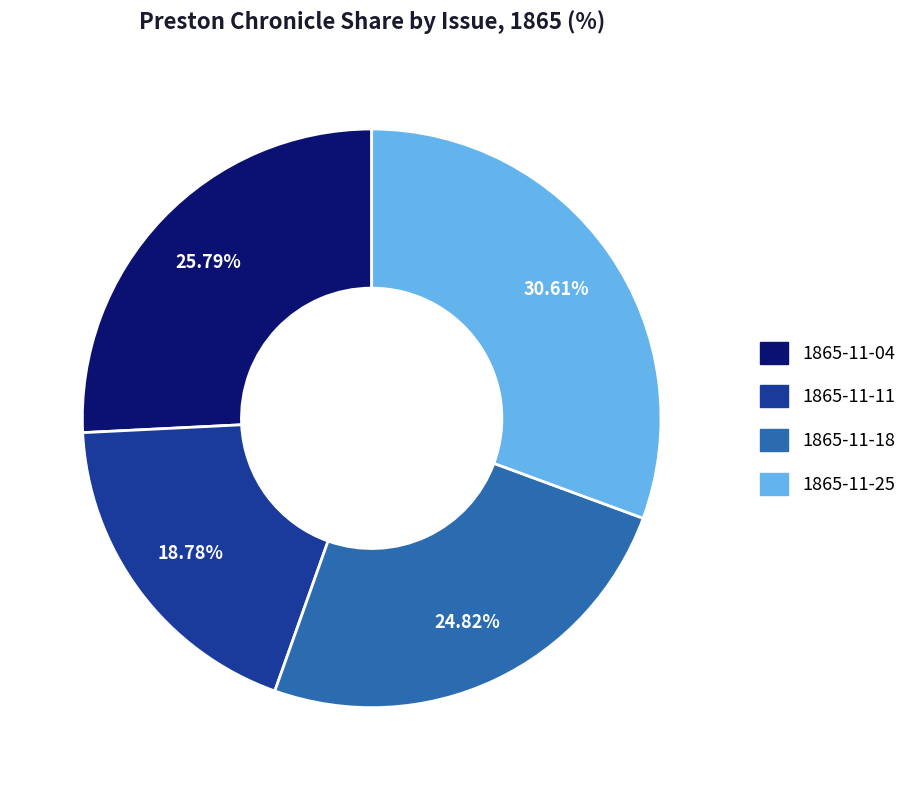

Combined, do 1865-11-11 and 1865-11-18 account for over 50%?

No